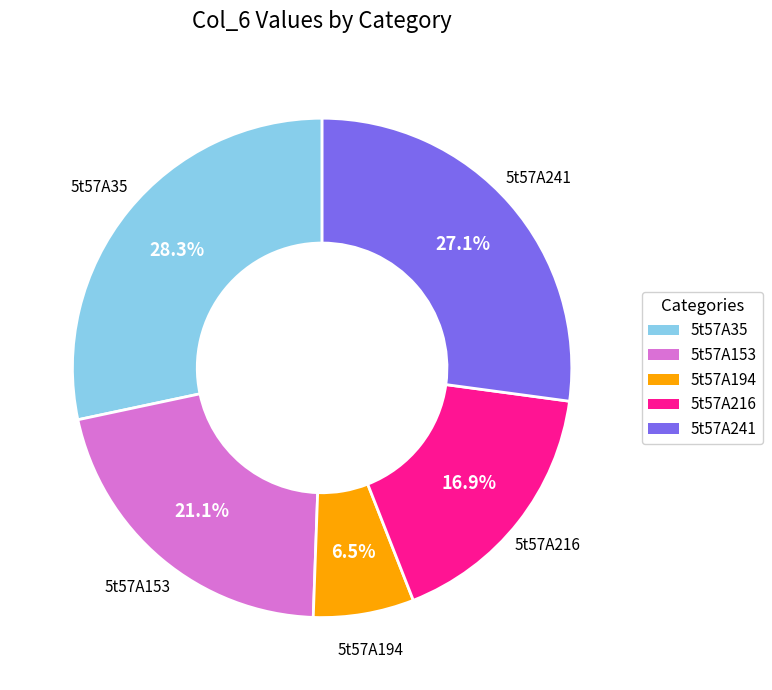

How many segments does this pie chart have?

5